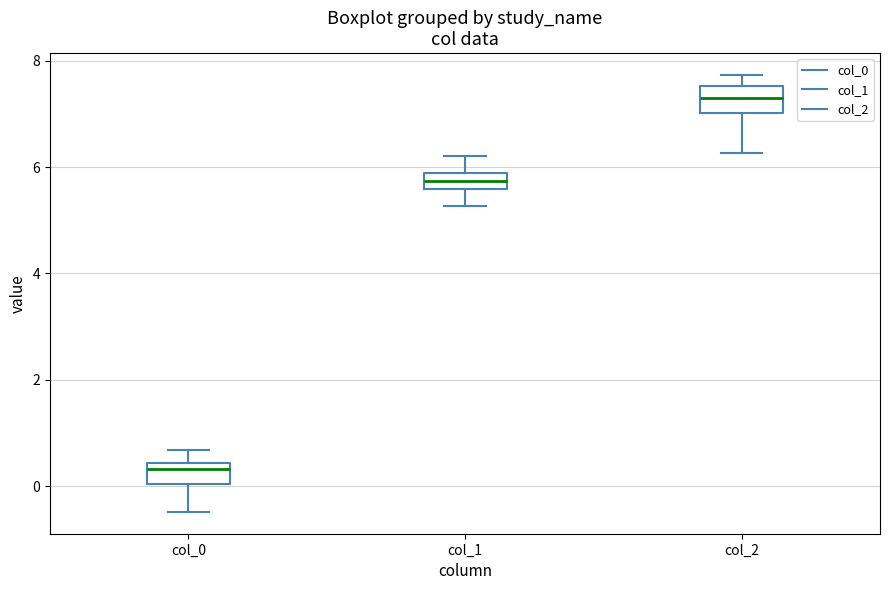

Where is the lower edge of the box for col_2 on the y-axis? The values are not printed on the chart, so give them approximately, as read against the axis.

7.0